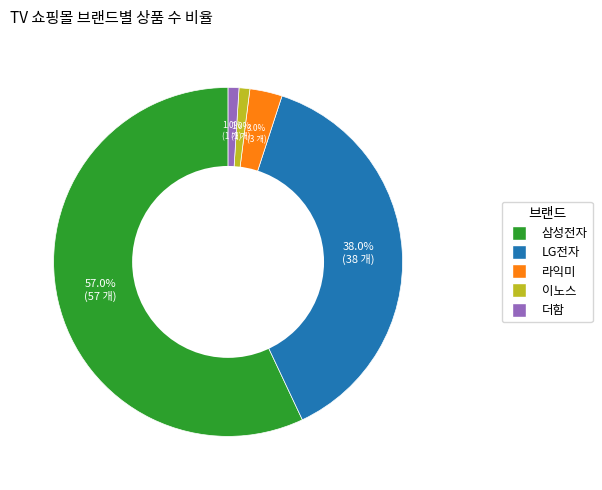

How many segments does this pie chart have?

5